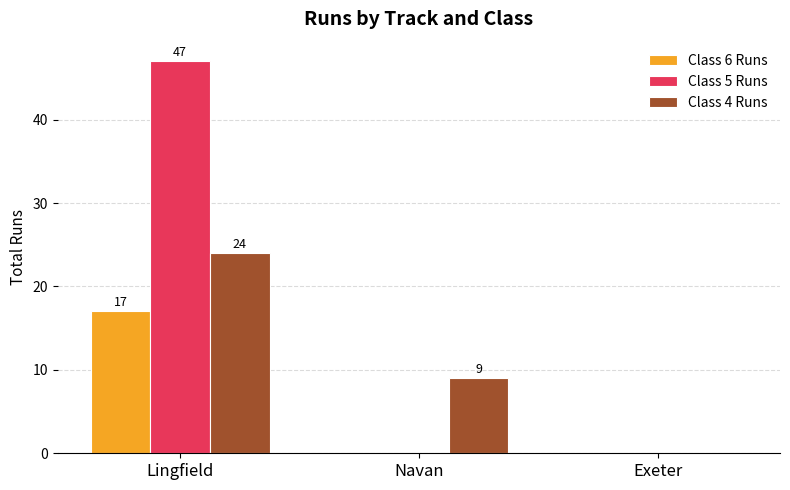

True or false: Class 5 Runs has a value of 0 at Exeter.

True